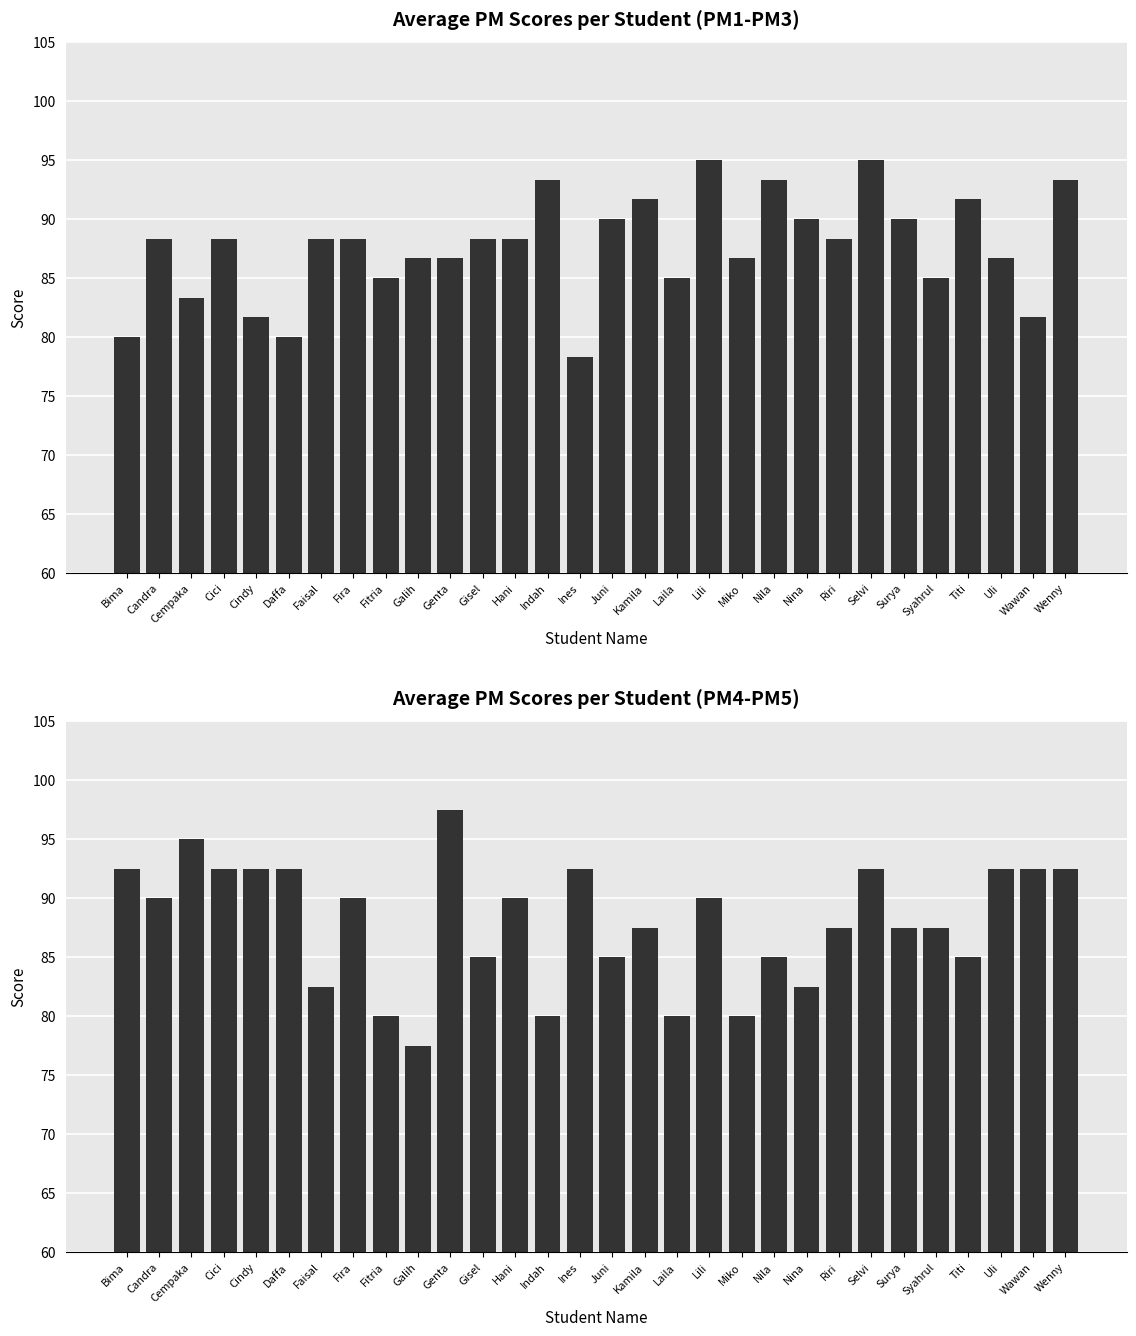

Reading right to left, list all the values displayed in this chart.

Avg PM1-PM3: Wenny=93.3	Wawan=81.7	Uli=86.7	Titi=91.7	Syahrul=85.0	Surya=90.0	Selvi=95.0	Riri=88.3	Nina=90.0	Nila=93.3	Miko=86.7	Lili=95.0	Laila=85.0	Kamila=91.7	Juni=90.0	Ines=78.3	Indah=93.3	Hani=88.3	Gisel=88.3	Genta=86.7	Galih=86.7	Fitria=85.0	Fira=88.3	Faisal=88.3	Daffa=80.0	Cindy=81.7	Cici=88.3	Cempaka=83.3	Candra=88.3	Bima=80.0
Avg PM4-PM5: Wenny=92.5	Wawan=92.5	Uli=92.5	Titi=85.0	Syahrul=87.5	Surya=87.5	Selvi=92.5	Riri=87.5	Nina=82.5	Nila=85.0	Miko=80.0	Lili=90.0	Laila=80.0	Kamila=87.5	Juni=85.0	Ines=92.5	Indah=80.0	Hani=90.0	Gisel=85.0	Genta=97.5	Galih=77.5	Fitria=80.0	Fira=90.0	Faisal=82.5	Daffa=92.5	Cindy=92.5	Cici=92.5	Cempaka=95.0	Candra=90.0	Bima=92.5